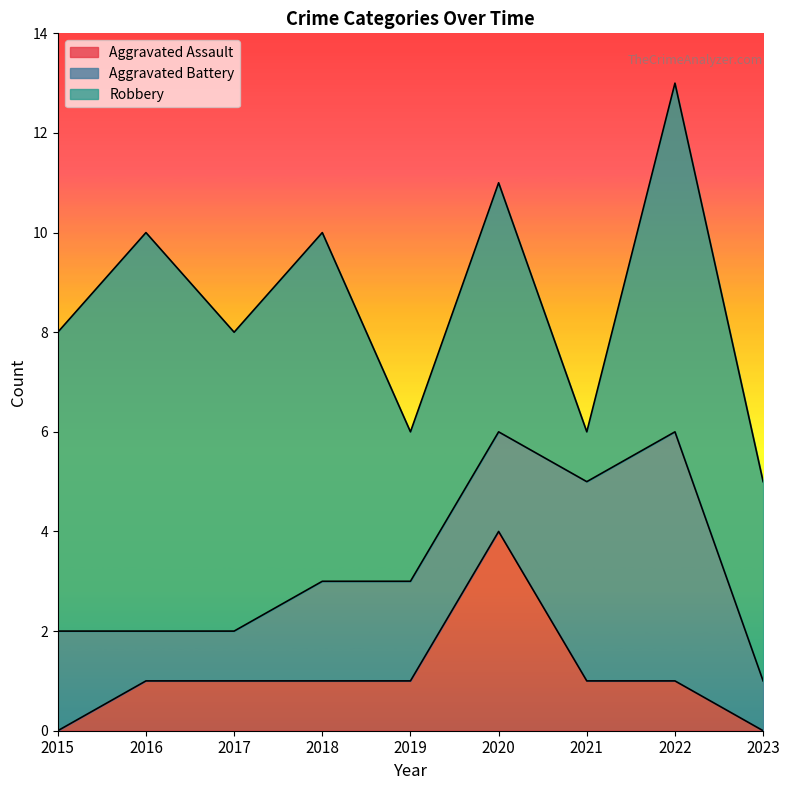

What is the spread (max minus min) of values at 2019?

2